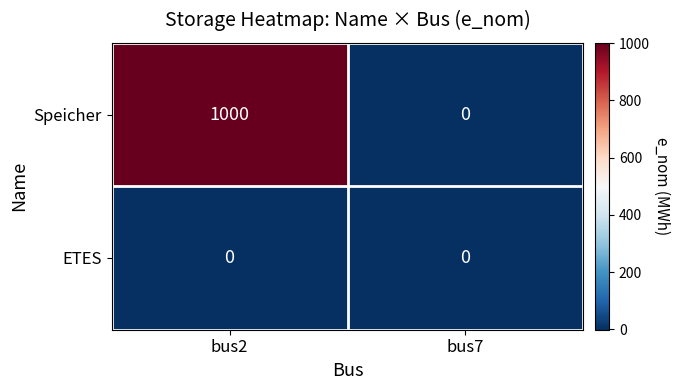

Reading right to left, extract all data points from this chart.

Speicher: 0	1000
ETES: 0	0